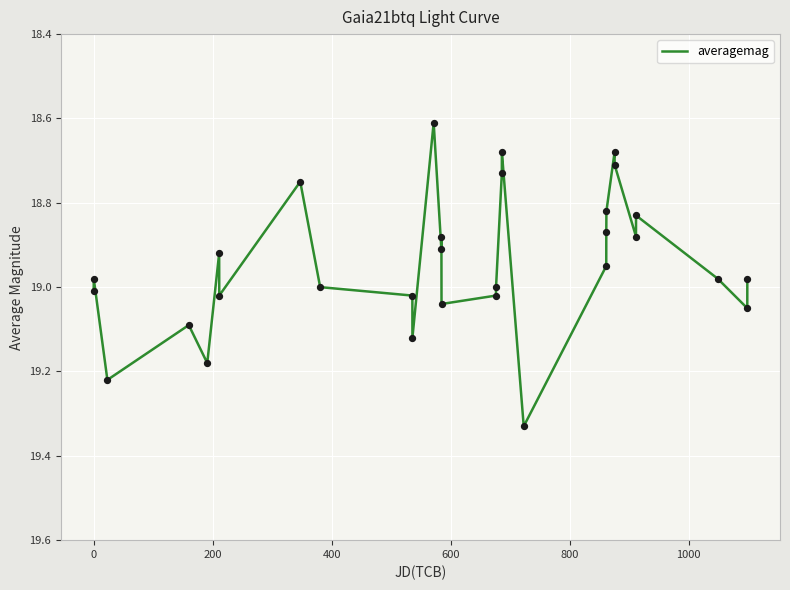

What is the smallest value displayed?

18.6